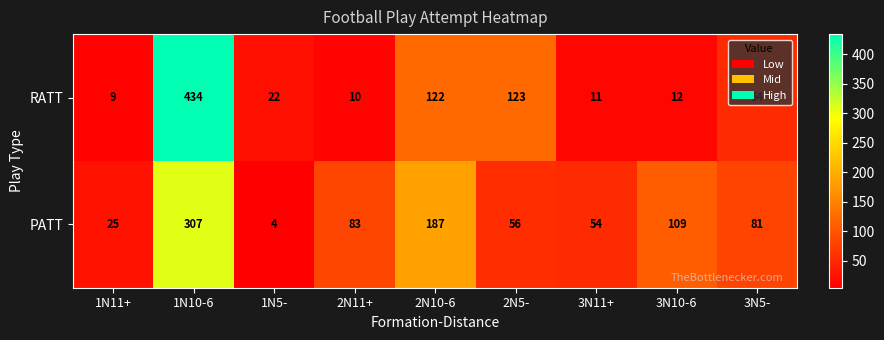

Count the number of data series in this chart.

2